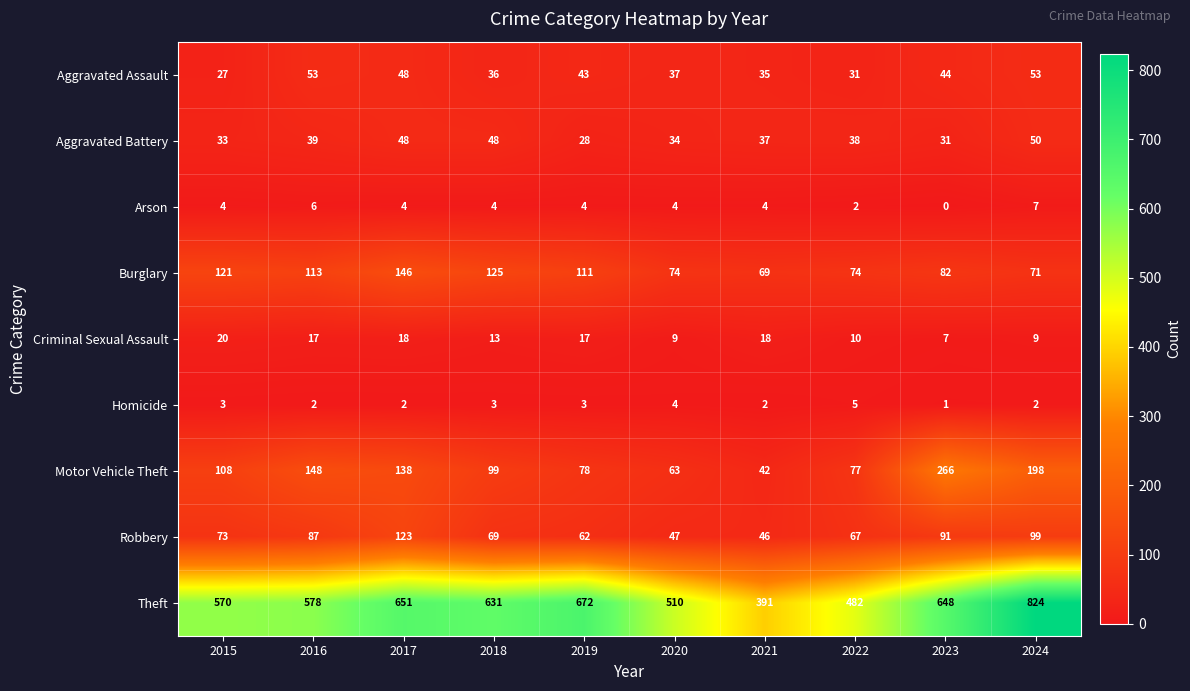

Is it true that Burglary equals 47 at 2023?

False